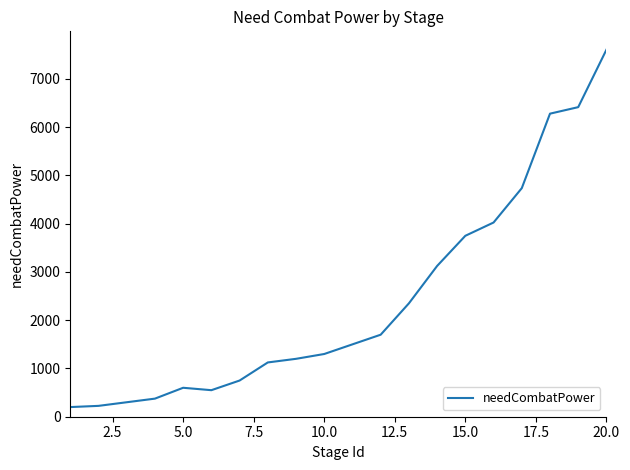

What is the difference between the maximum and minimum values?

7407